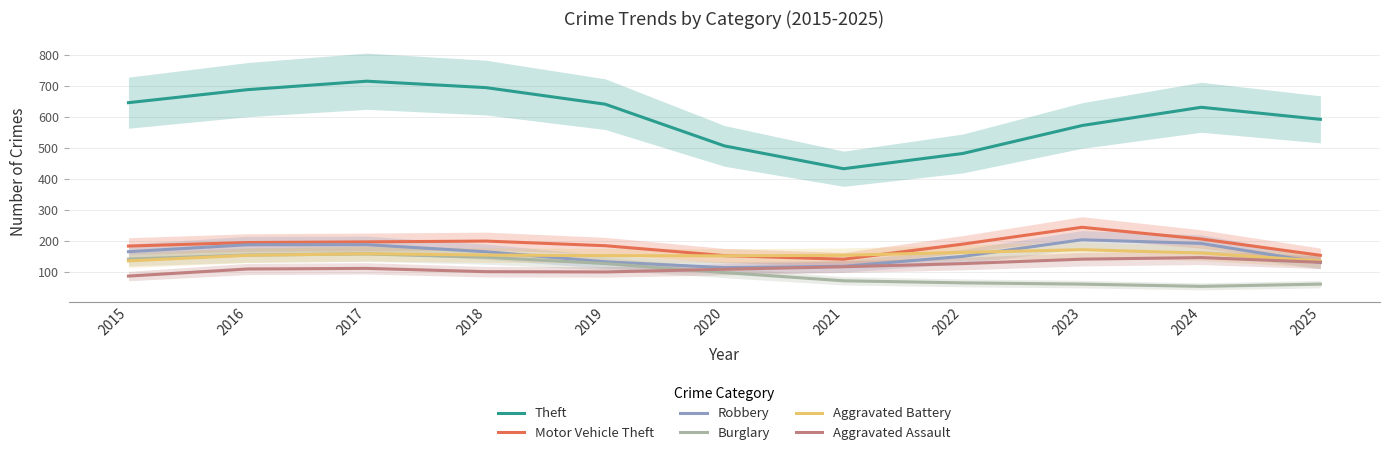

Which category has the lowest value across all series?

2024